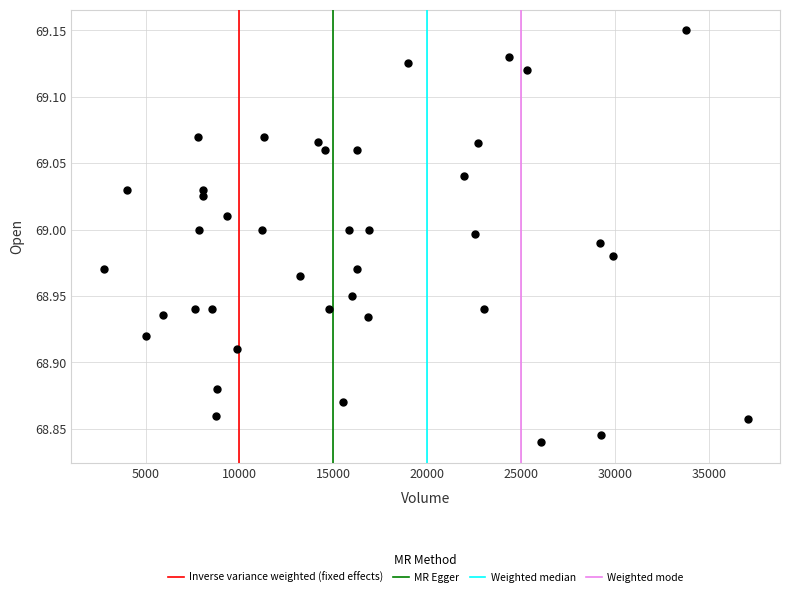

What is the range of X values (max minus min)?

34306.0